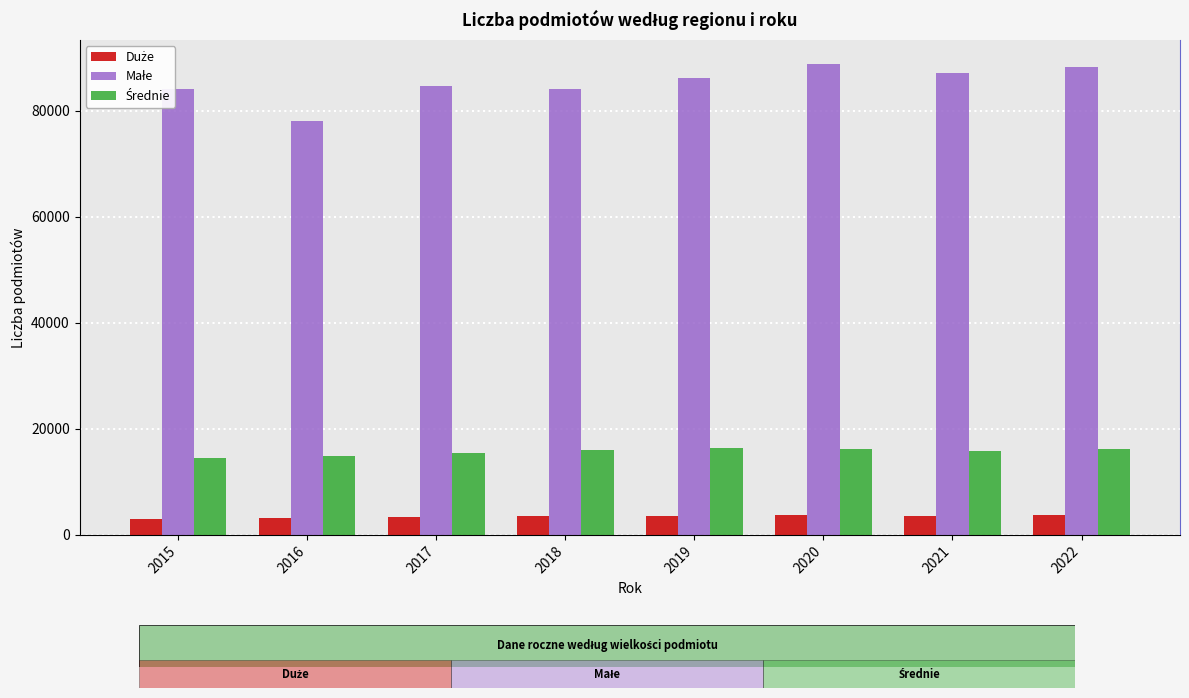

What is the total value across all series at 2018?

103497